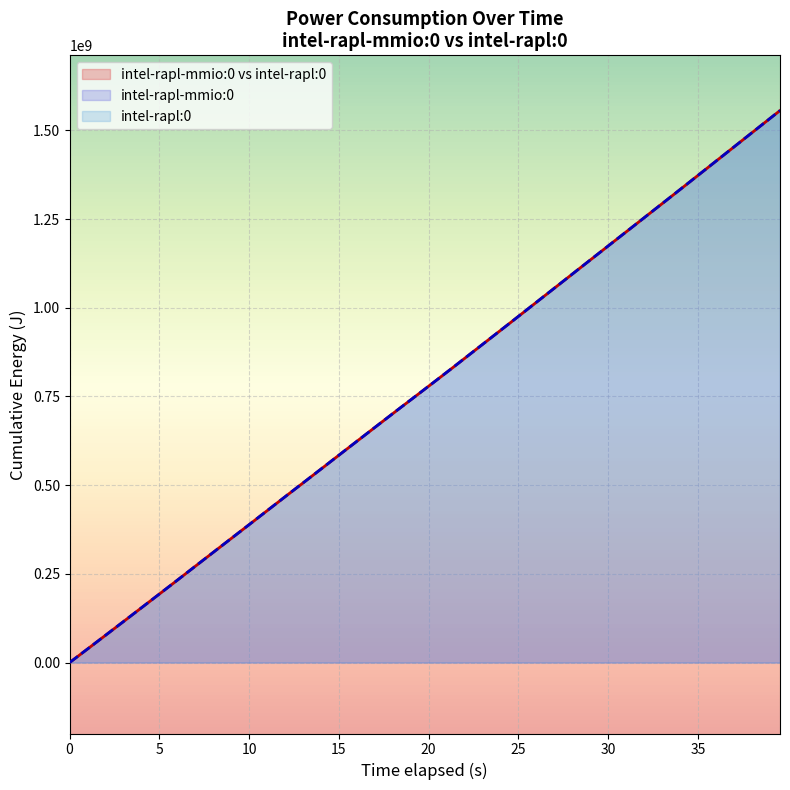

At how many categories does at least one series exceed 1297478210?

7